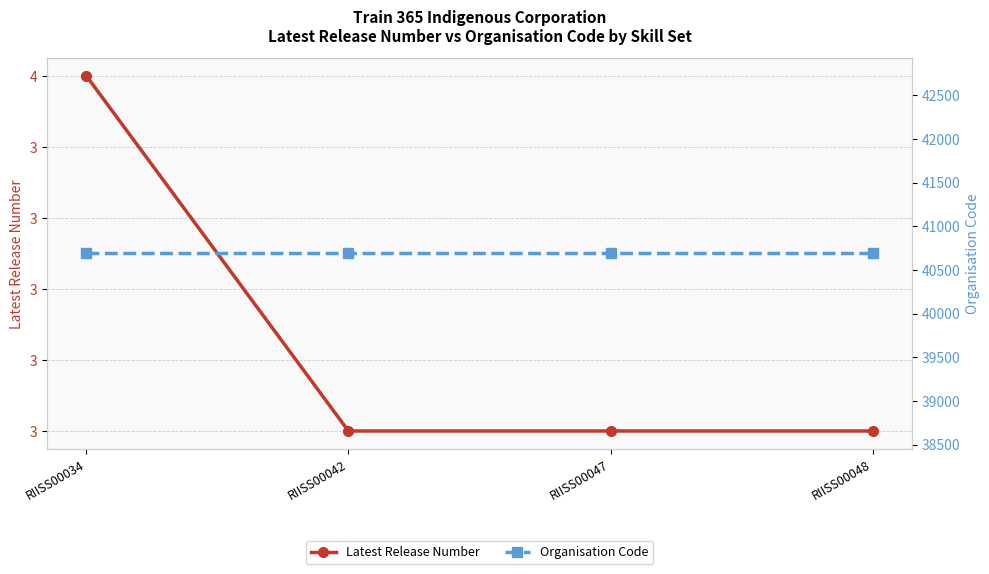

What is the total value across all series at RIISS00034?

40694